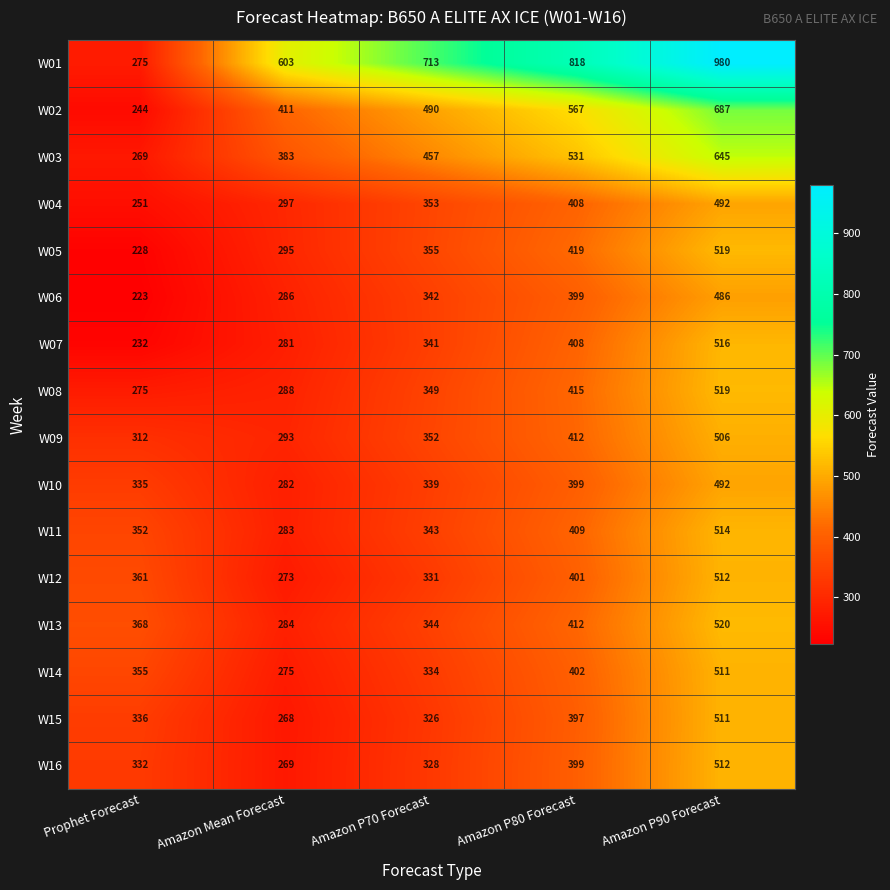

Which series has the widest spread of values?

W01